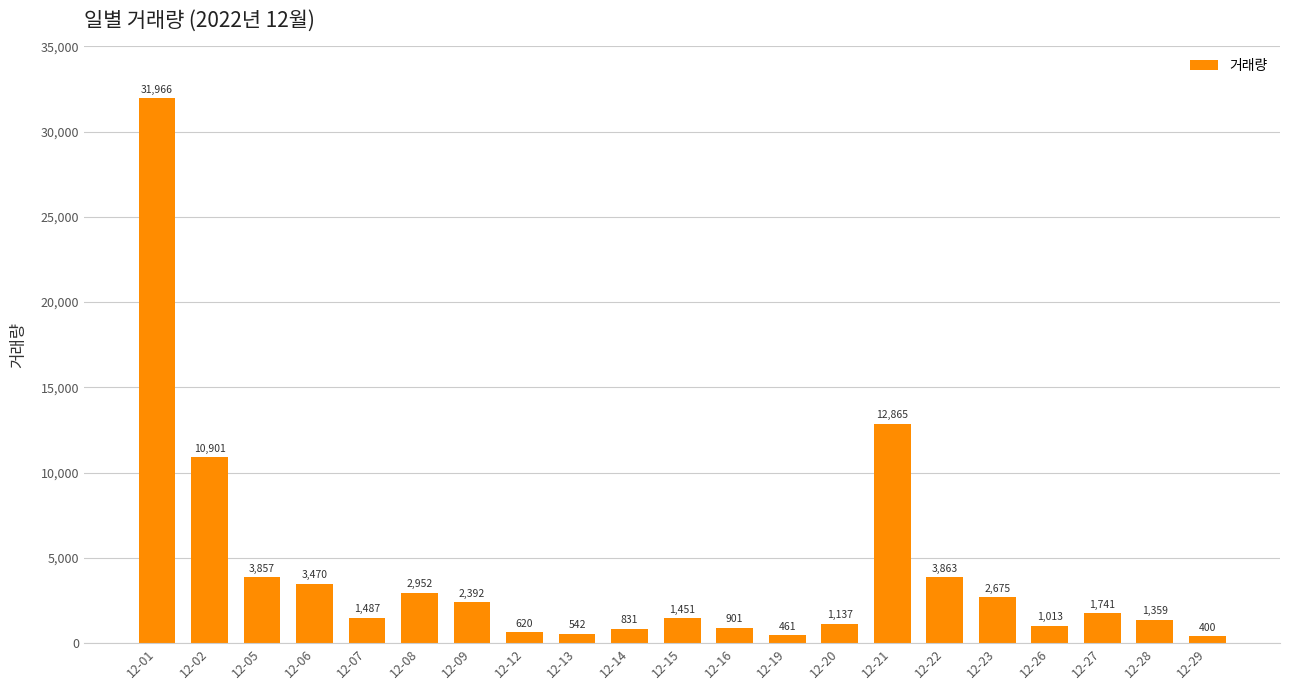

What is the value of the 17th bar from the left?

2675